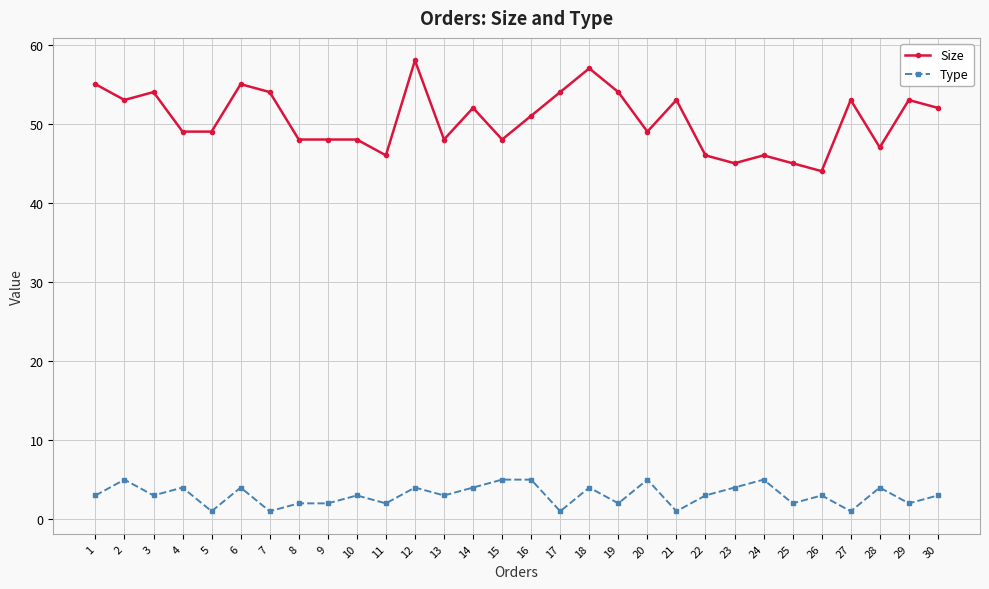

The value of Size at 15 is 31. True or false?

False